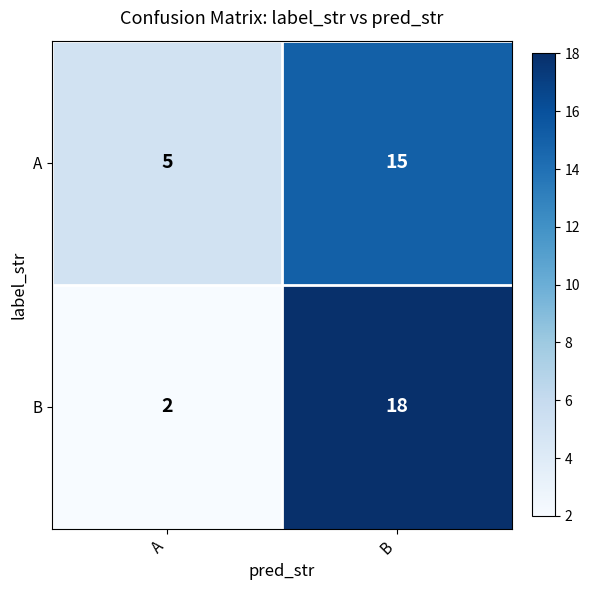

Between A and B, which series saw the biggest shift?

B